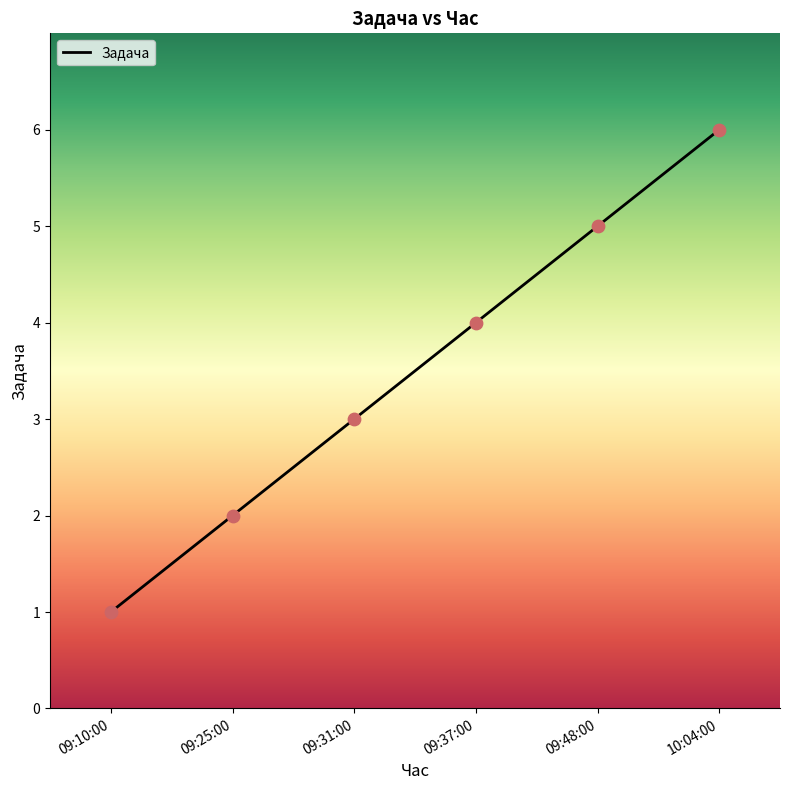

Which has a higher value, 09:48:00 or 09:31:00?

09:48:00